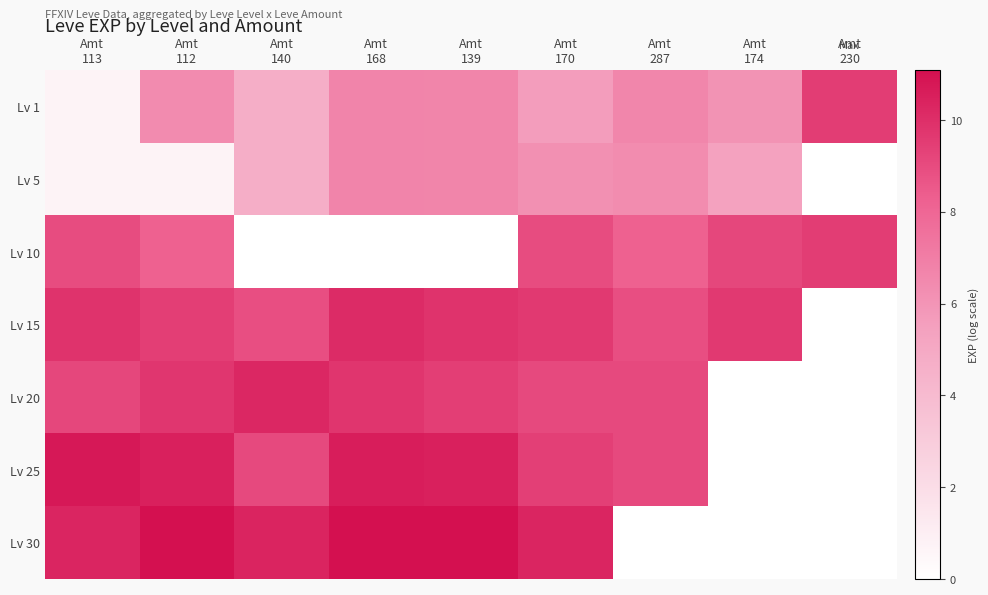

Reading right to left, list all the values displayed in this chart.

Lv 1: Amt
230=9.5	Amt
174=6.1	Amt
287=6.7	Amt
170=5.6	Amt
139=6.7	Amt
168=6.7	Amt
140=4.7	Amt
112=6.4	Amt
113=0.7
Lv 5: Amt
230=0.0	Amt
174=5.4	Amt
287=6.4	Amt
170=6.2	Amt
139=6.7	Amt
168=6.7	Amt
140=4.7	Amt
112=0.7	Amt
113=0.7
Lv 10: Amt
230=9.5	Amt
174=9.2	Amt
287=8.2	Amt
170=9.0	Amt
139=0.0	Amt
168=0.0	Amt
140=0.0	Amt
112=8.2	Amt
113=9.0
Lv 15: Amt
230=0.0	Amt
174=9.6	Amt
287=8.9	Amt
170=9.6	Amt
139=9.8	Amt
168=10.1	Amt
140=8.9	Amt
112=9.5	Amt
113=9.8
Lv 20: Amt
230=0.0	Amt
174=0.0	Amt
287=9.1	Amt
170=9.1	Amt
139=9.5	Amt
168=9.7	Amt
140=10.2	Amt
112=9.7	Amt
113=9.2
Lv 25: Amt
230=0.0	Amt
174=0.0	Amt
287=9.1	Amt
170=9.4	Amt
139=10.5	Amt
168=10.6	Amt
140=9.1	Amt
112=10.5	Amt
113=10.8
Lv 30: Amt
230=0.0	Amt
174=0.0	Amt
287=0.0	Amt
170=10.3	Amt
139=11.0	Amt
168=11.0	Amt
140=10.4	Amt
112=11.1	Amt
113=10.3